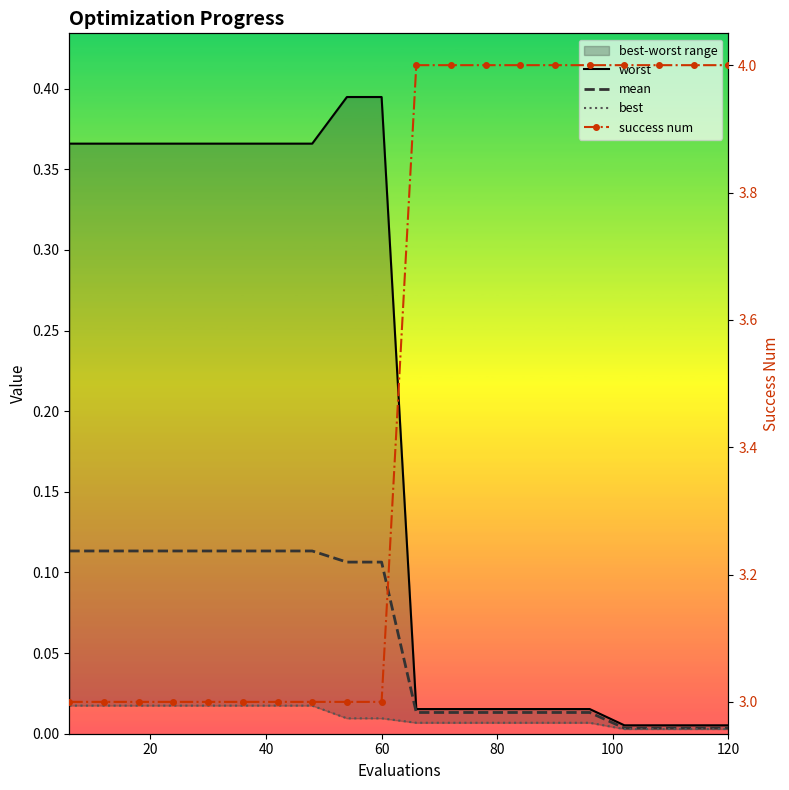

Reading left to right, extract all data points from this chart.

worst: 0.4	0.4	0.4	0.4	0.4	0.4	0.4	0.4	0.4	0.4	0.0	0.0	0.0	0.0	0.0	0.0	0.0	0.0	0.0	0.0
mean: 0.1	0.1	0.1	0.1	0.1	0.1	0.1	0.1	0.1	0.1	0.0	0.0	0.0	0.0	0.0	0.0	0.0	0.0	0.0	0.0
best: 0.0	0.0	0.0	0.0	0.0	0.0	0.0	0.0	0.0	0.0	0.0	0.0	0.0	0.0	0.0	0.0	0.0	0.0	0.0	0.0
success num: 3.0	3.0	3.0	3.0	3.0	3.0	3.0	3.0	3.0	3.0	4.0	4.0	4.0	4.0	4.0	4.0	4.0	4.0	4.0	4.0